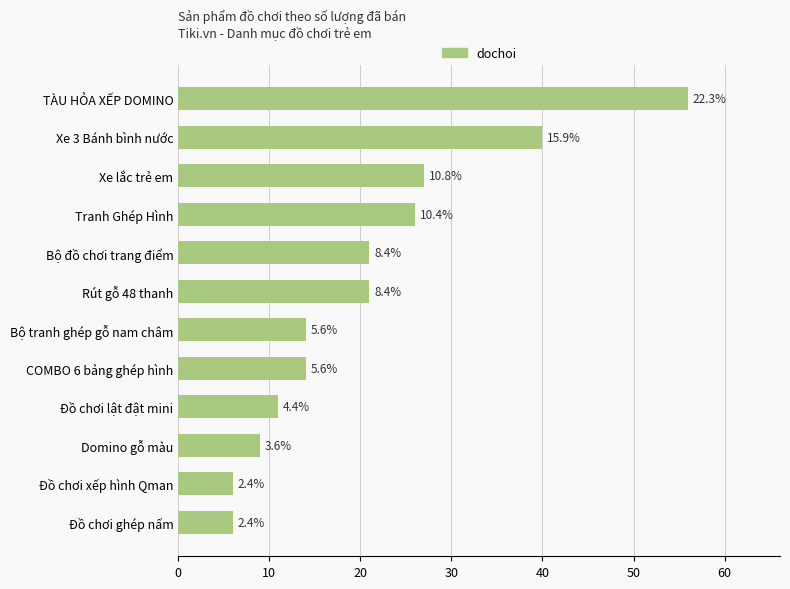

Does the chart contain any negative values?

No